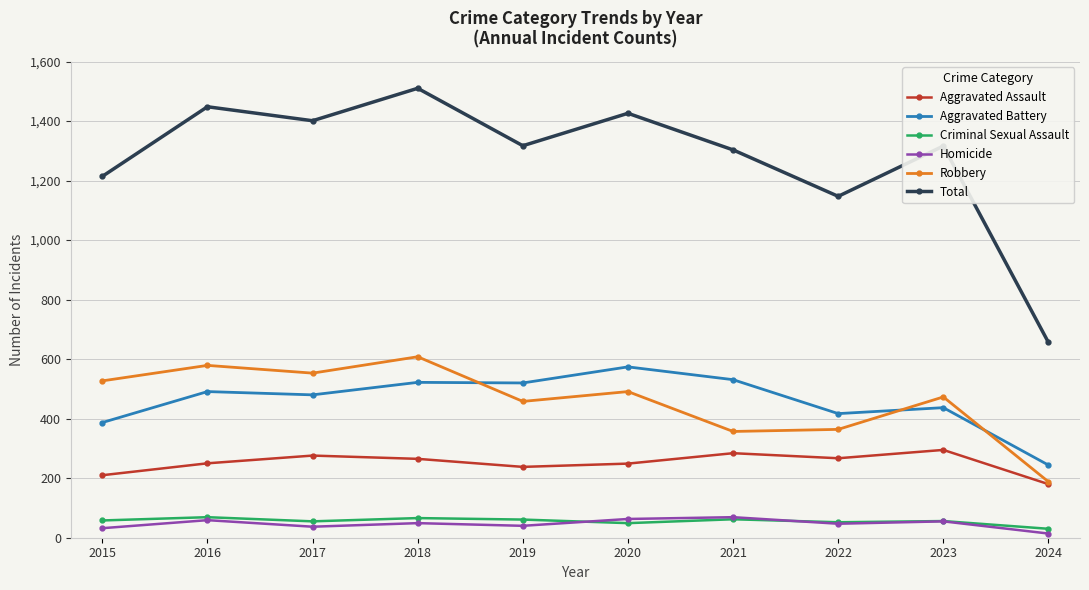

At which label is Total closest to 1083?

2022